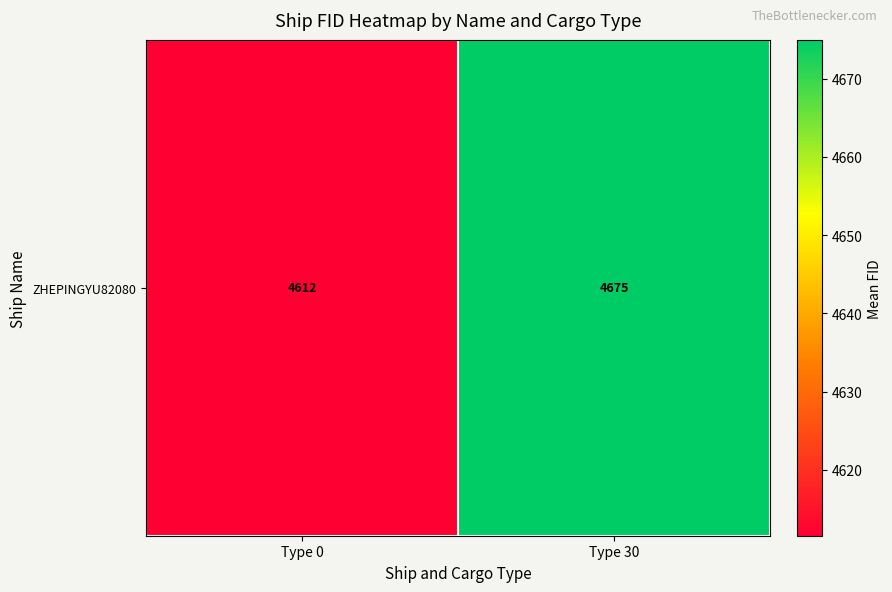

How many data points are above 4674?

1